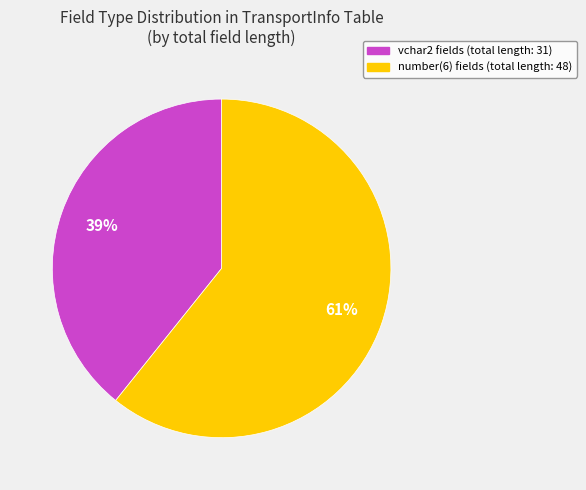

Does any single category account for the majority?

Yes